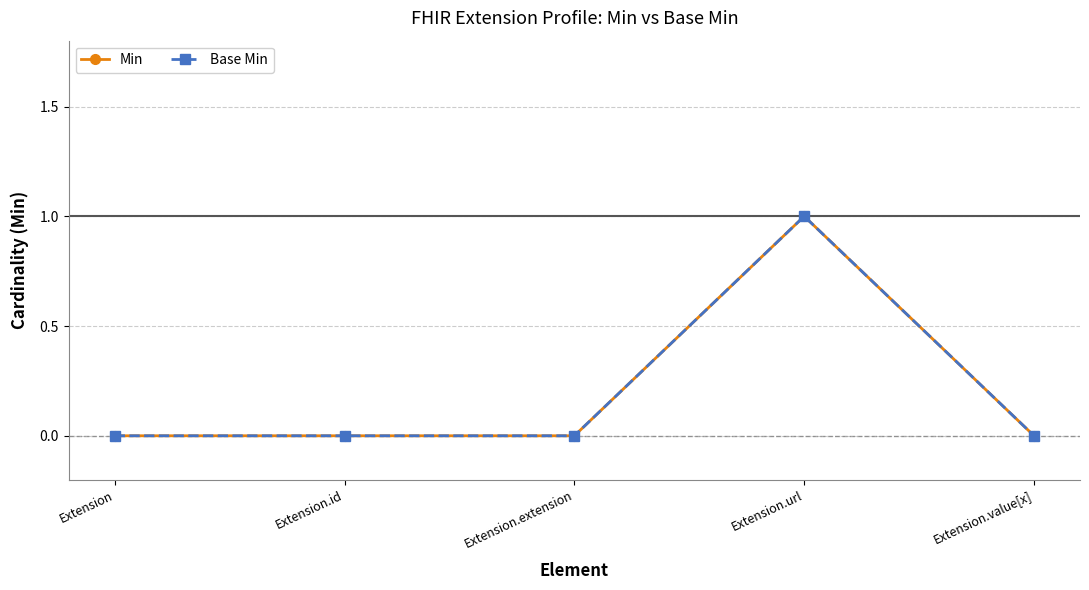

What is the greatest value displayed?

1